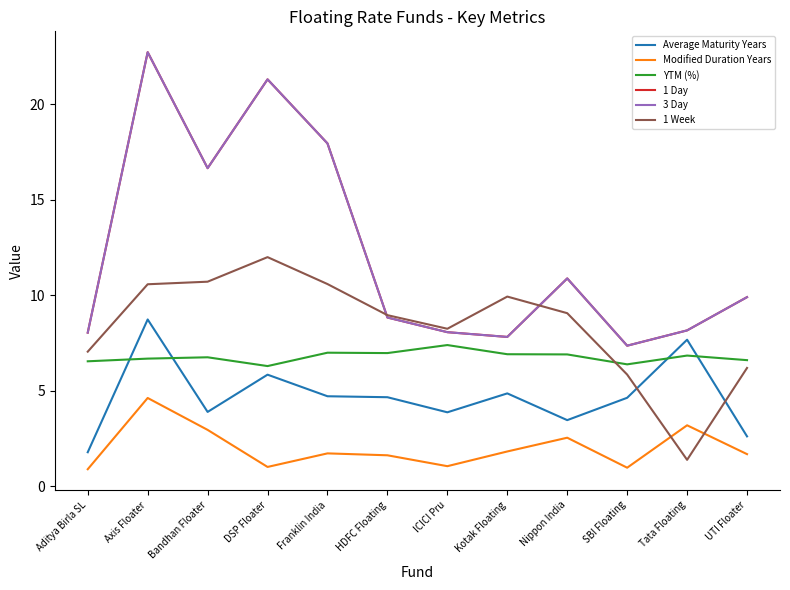

Does the chart have visible grid lines?

No